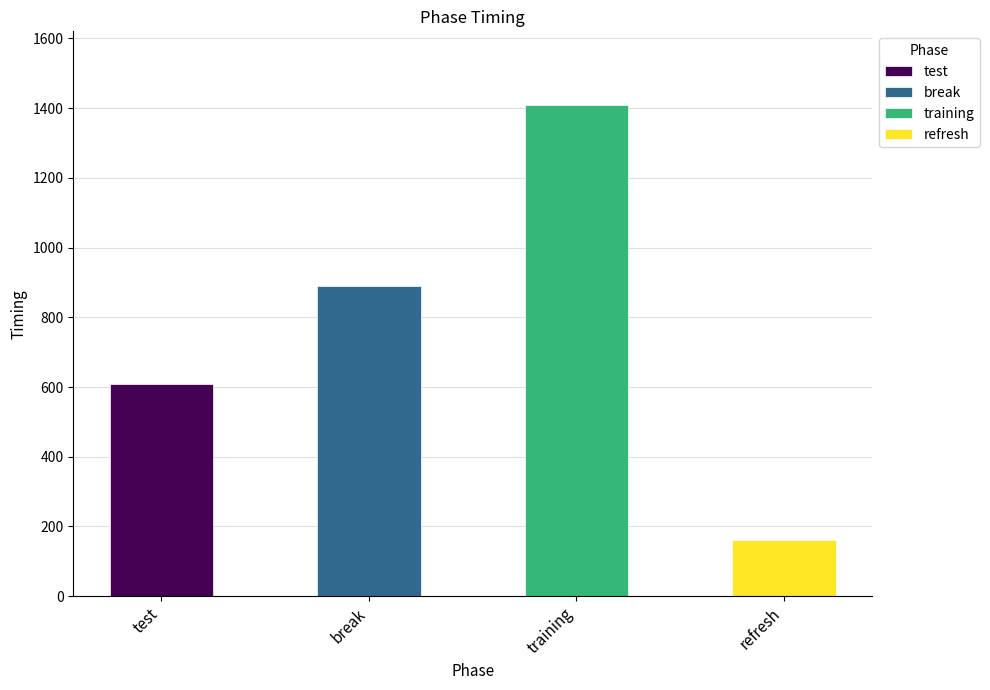

The value at refresh is 160.9. True or false?

True